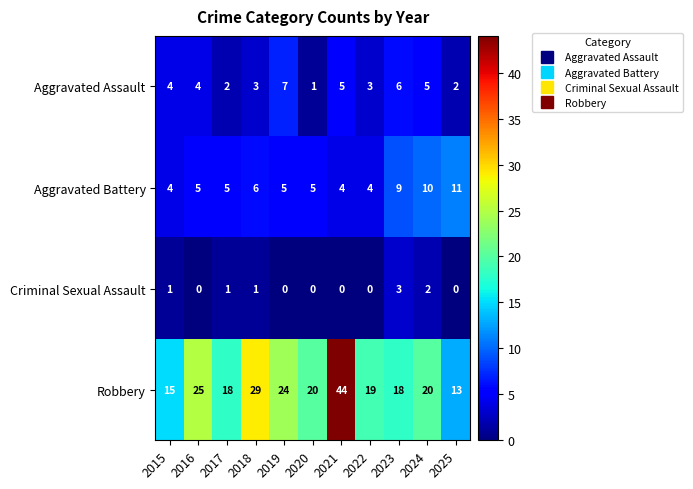

What is the difference between the maximum and minimum values in the Robbery series?

31